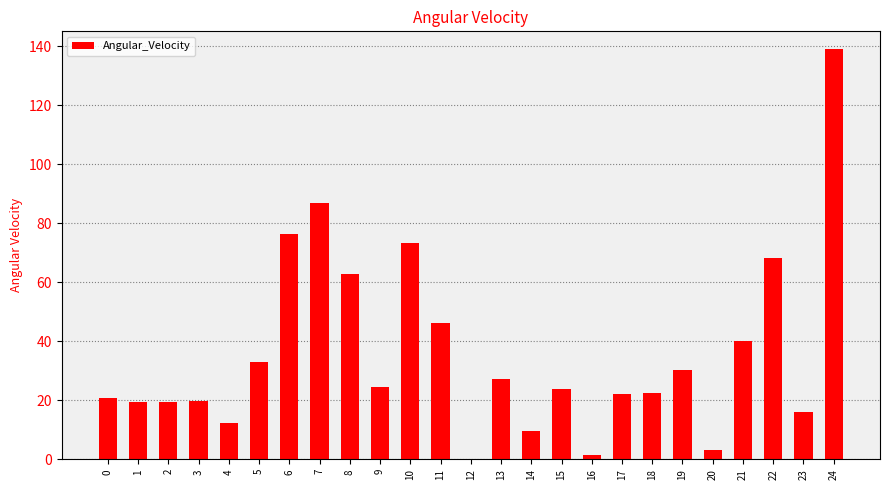

What is the maximum value shown in the chart?

139.0